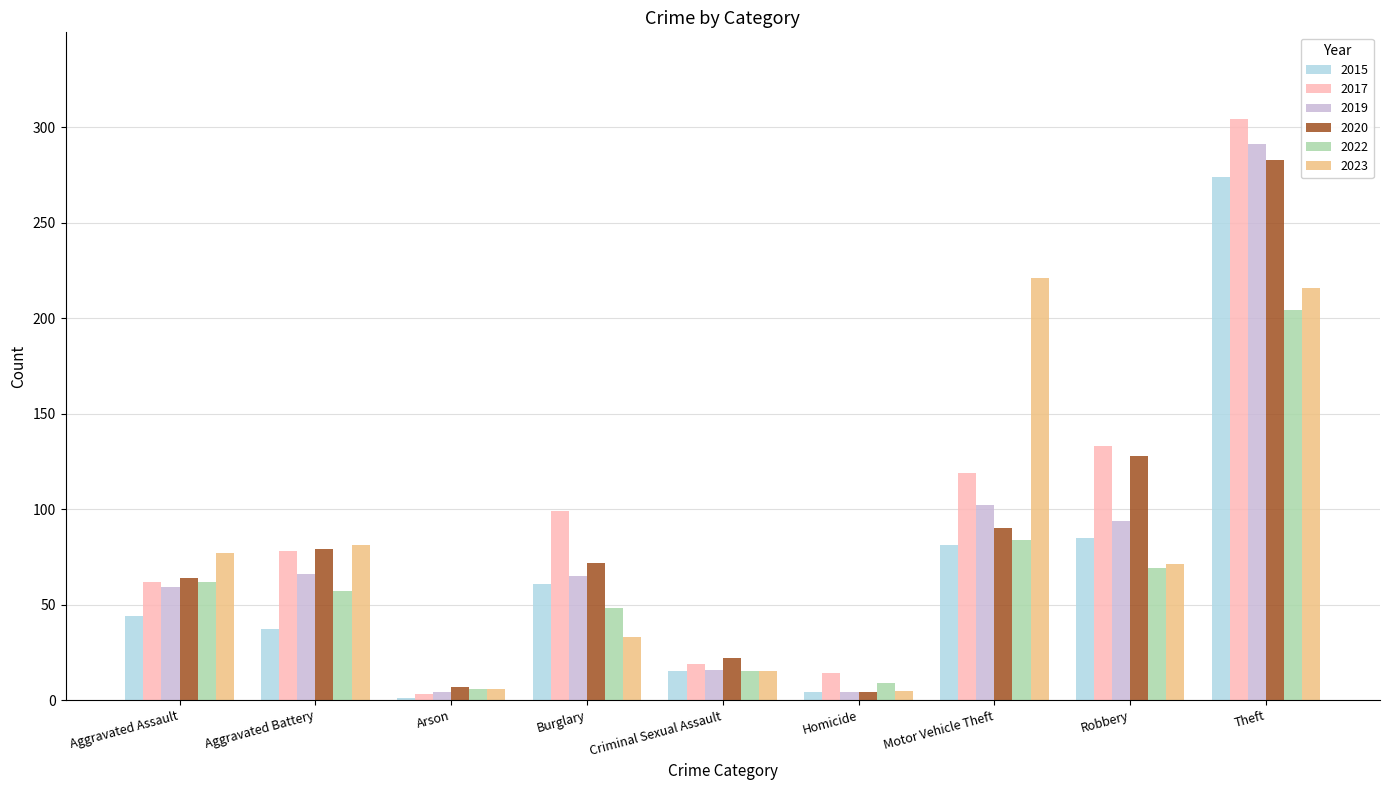

At which label does 2019 first exceed 65?

Aggravated Battery